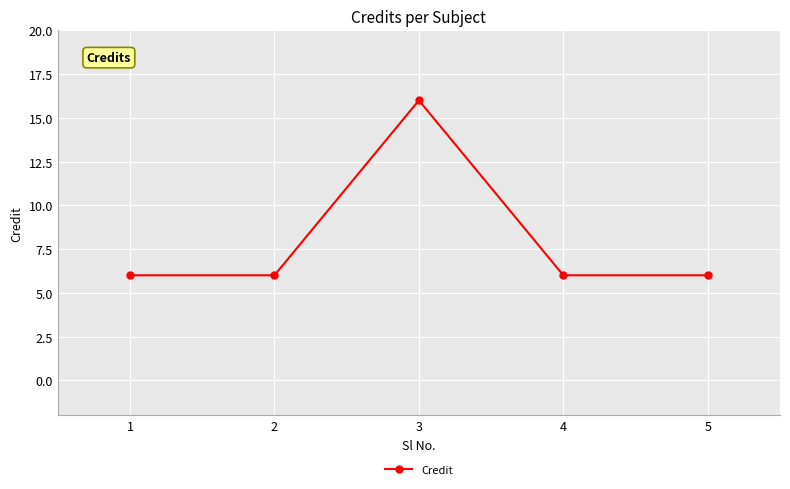

What is the value of the 3rd point from the left?

16